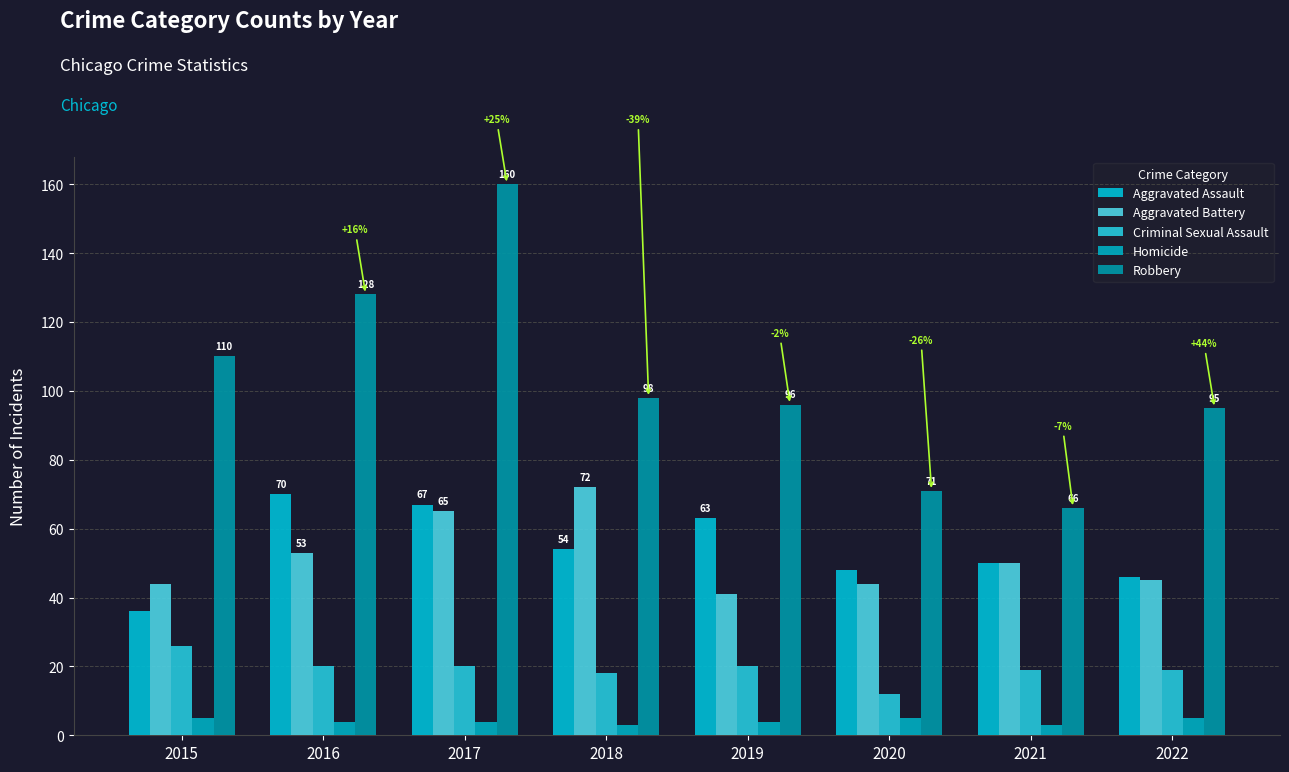

How many data points in Aggravated Assault are less than 54?

4